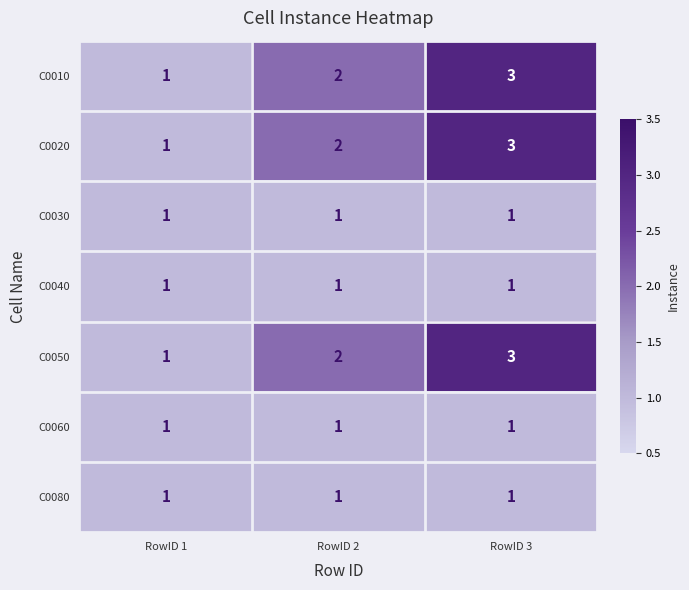

What is the maximum value for C0020?

3